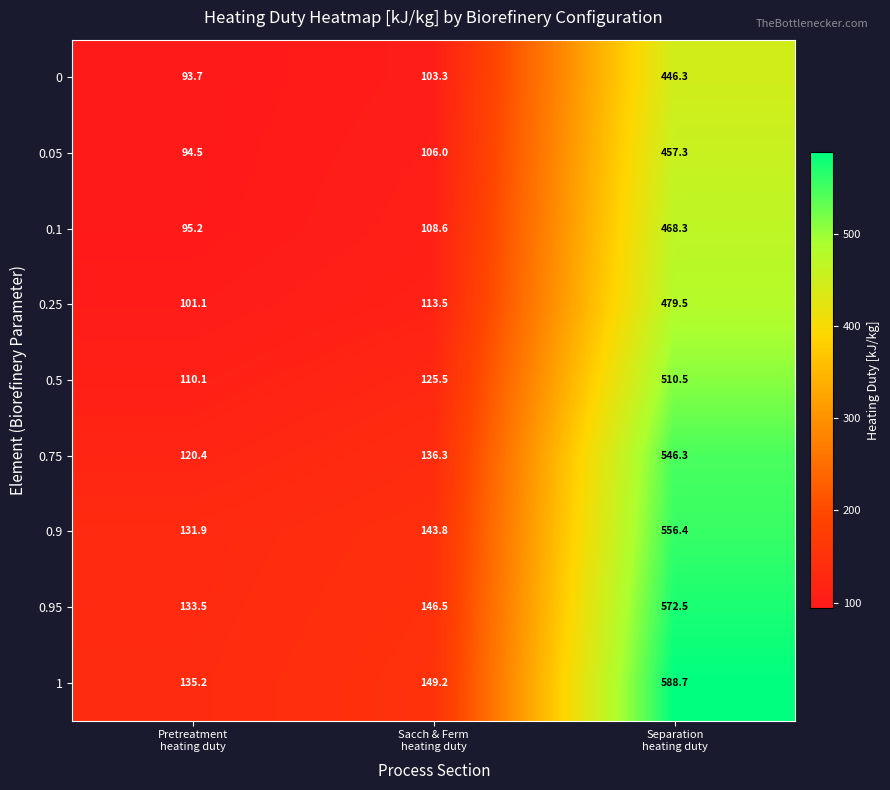

Reading right to left, extract all data points from this chart.

0: 446.3	103.3	93.7
0.05: 457.3	106.0	94.5
0.1: 468.3	108.6	95.2
0.25: 479.5	113.5	101.1
0.5: 510.5	125.5	110.1
0.75: 546.3	136.3	120.4
0.9: 556.4	143.8	131.9
0.95: 572.5	146.5	133.5
1: 588.7	149.2	135.2